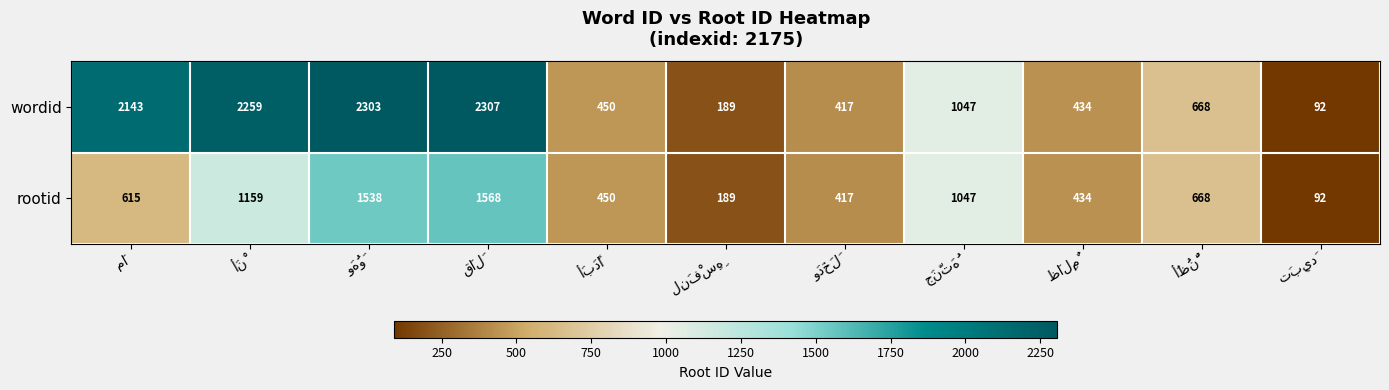

What is the minimum value shown in the chart?

92